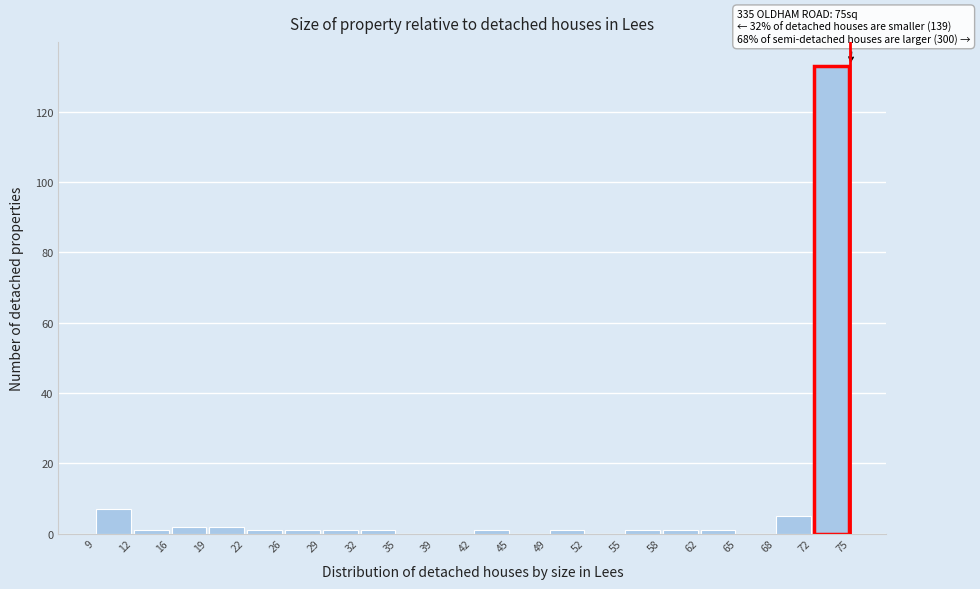

Over which range of the x-axis is the bar tallest?

72 to 75